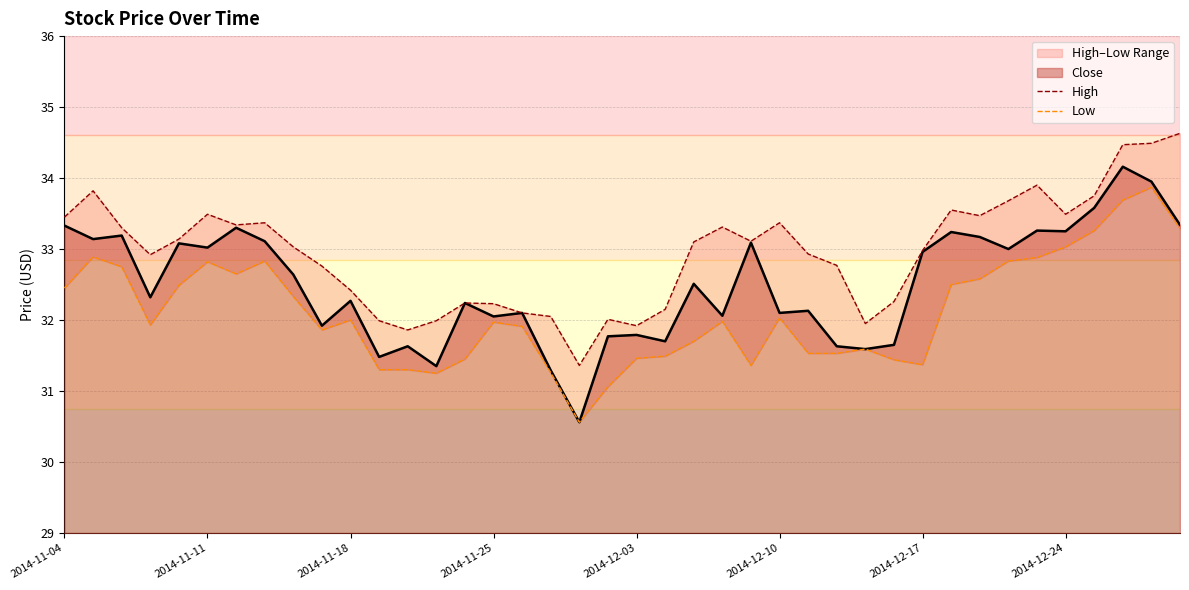

How many data points does each series have?

40